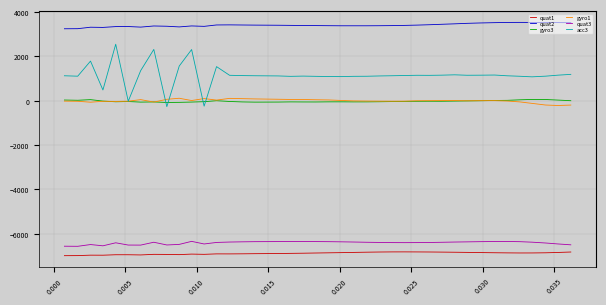

Which series has the largest range (max minus min)?

acc3